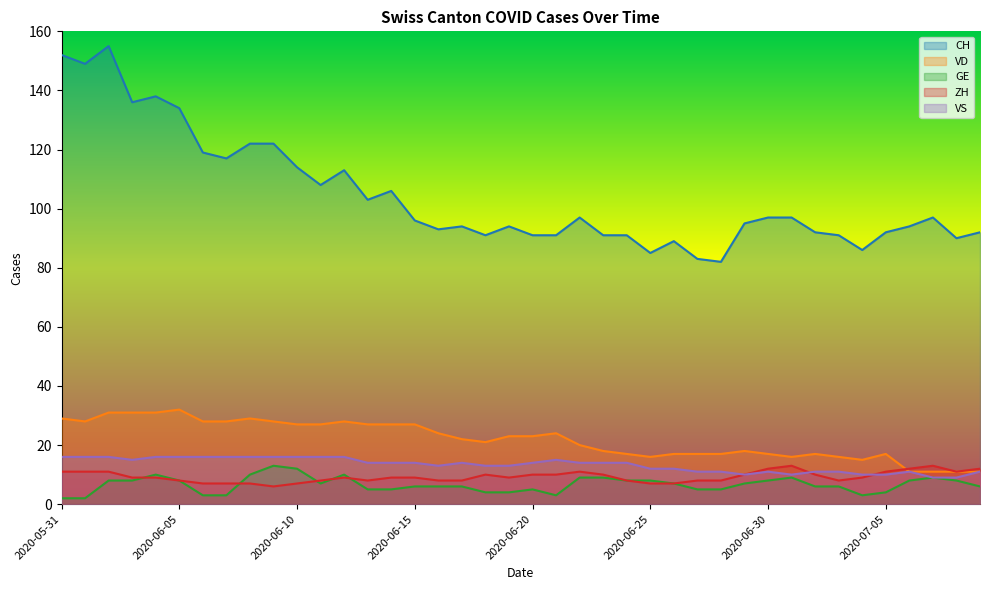

How many interior local valleys does the ZH series have?

5